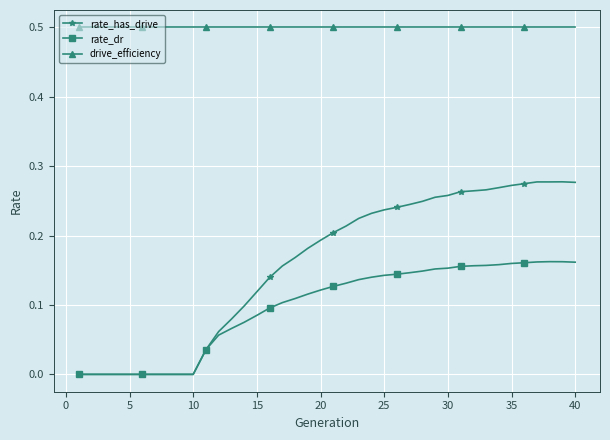

Rank the series by their maximum value, from highest to lowest.

drive_efficiency, rate_has_drive, rate_dr